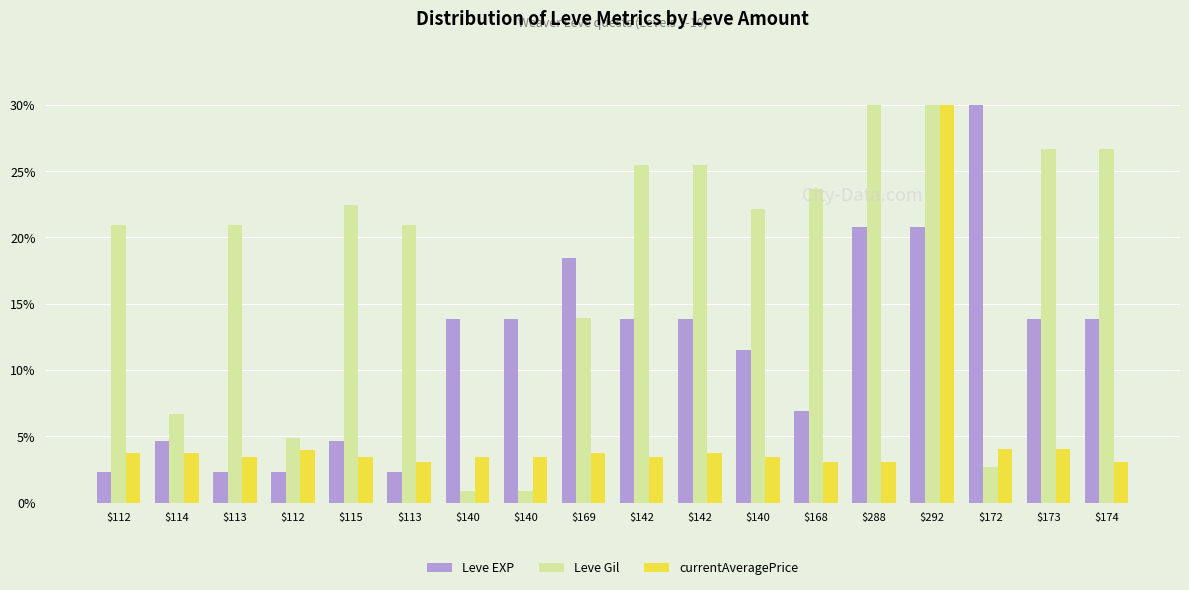

At how many categories does at least one series exceed 6?

17